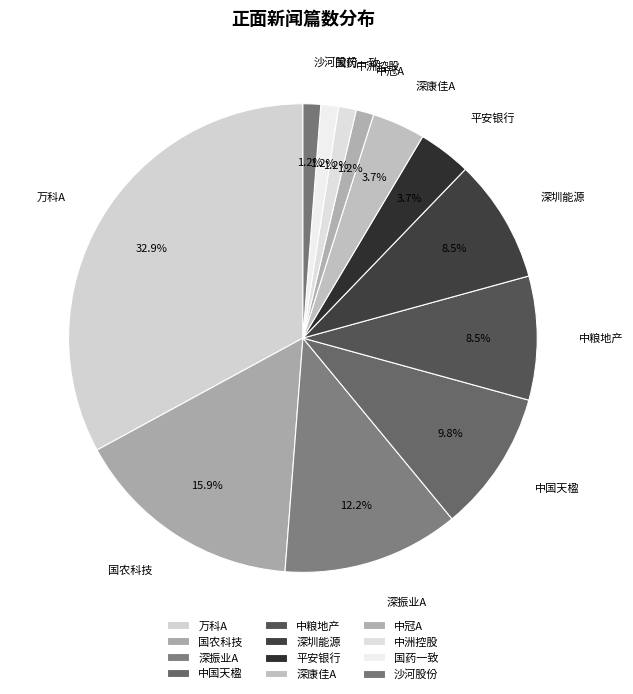

Which has a higher value, 国农科技 or 中冠A?

国农科技